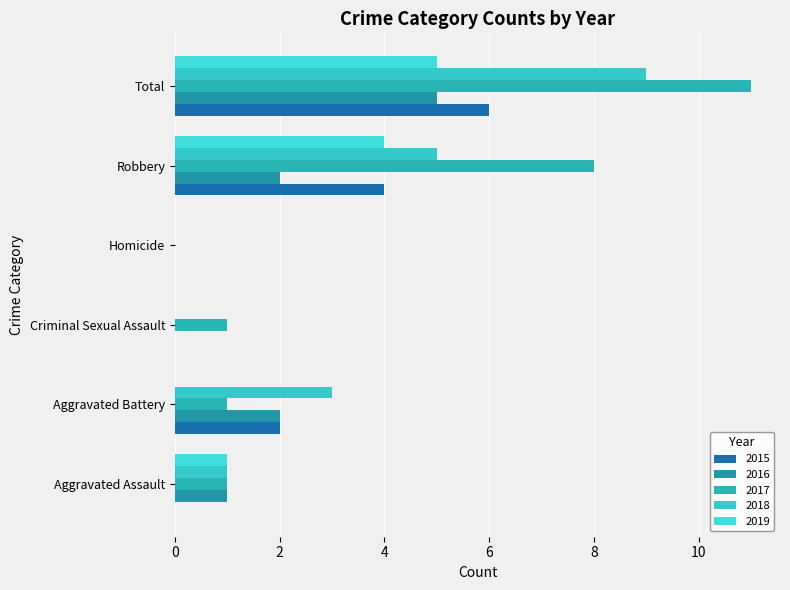

What is the average value of the 2015 series?

2